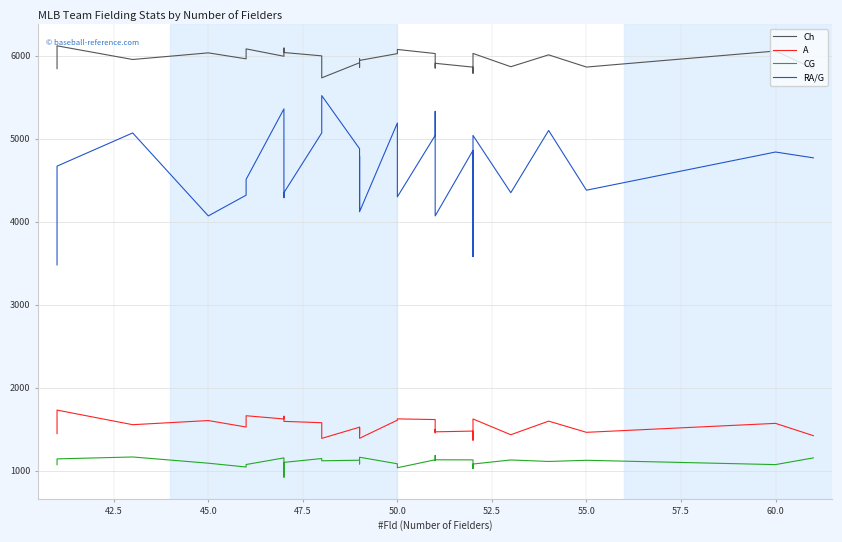

What is the value of the RA/G point at the 26th from the left?

4350.0